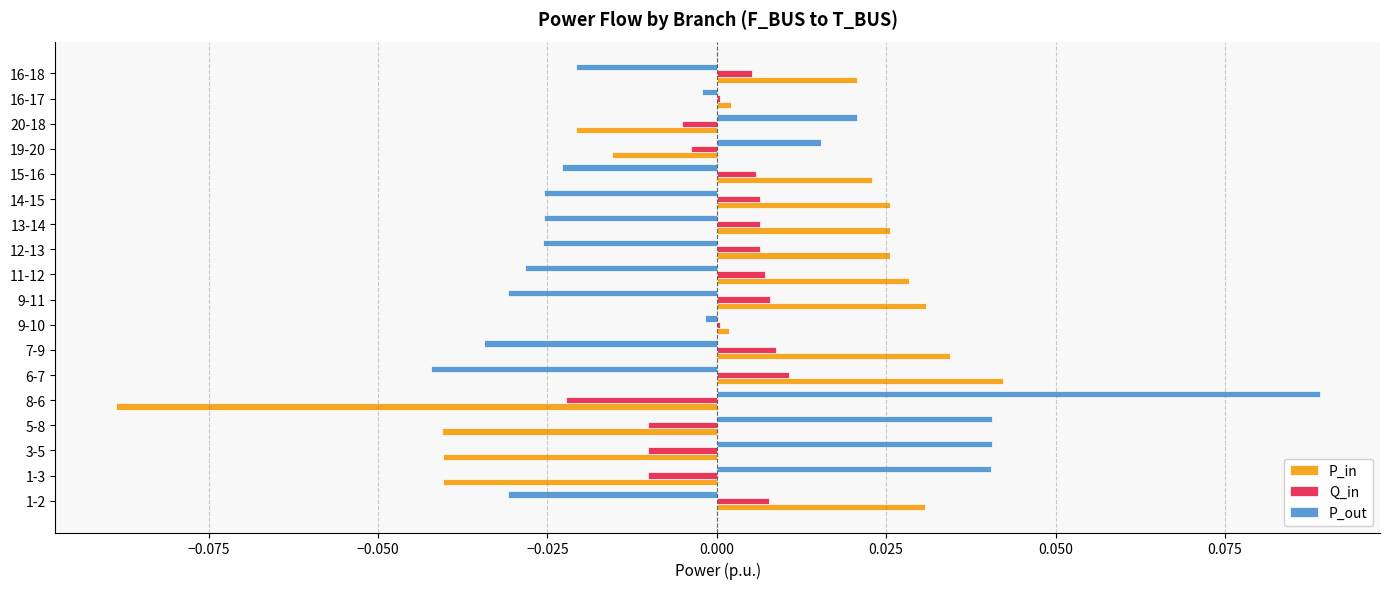

How many categories are shown in the chart?

18